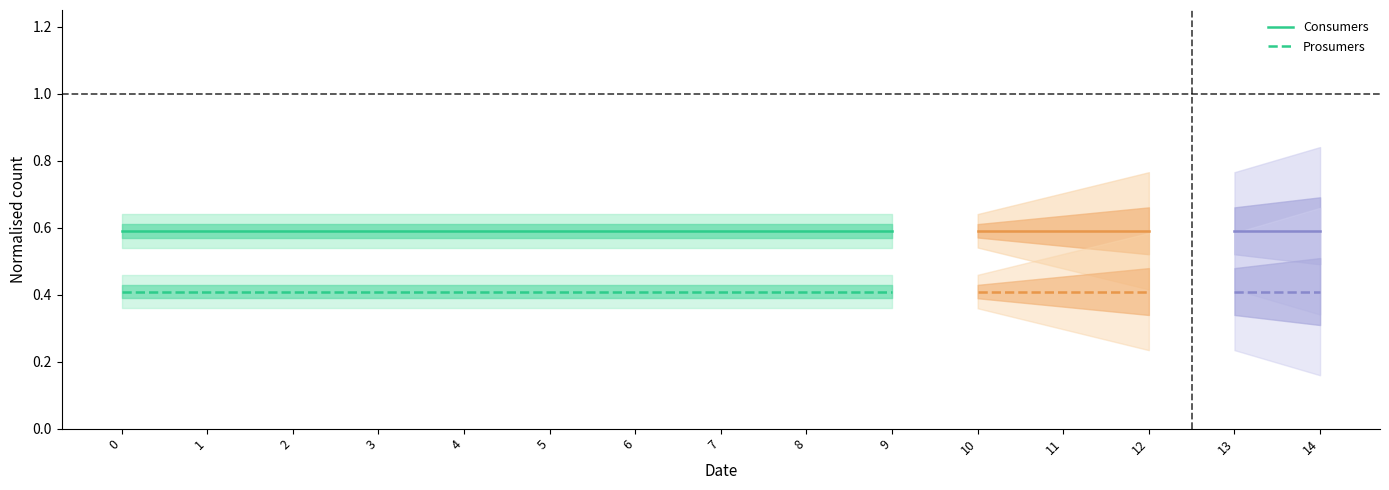

What are all the series names shown in the legend?

Consumers, Prosumers